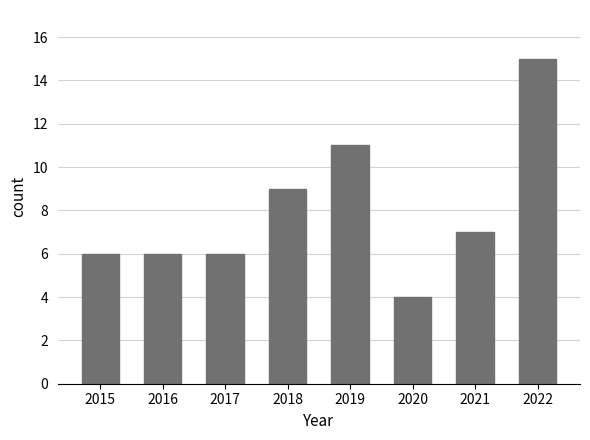

At which label does the data first exceed 7?

2018